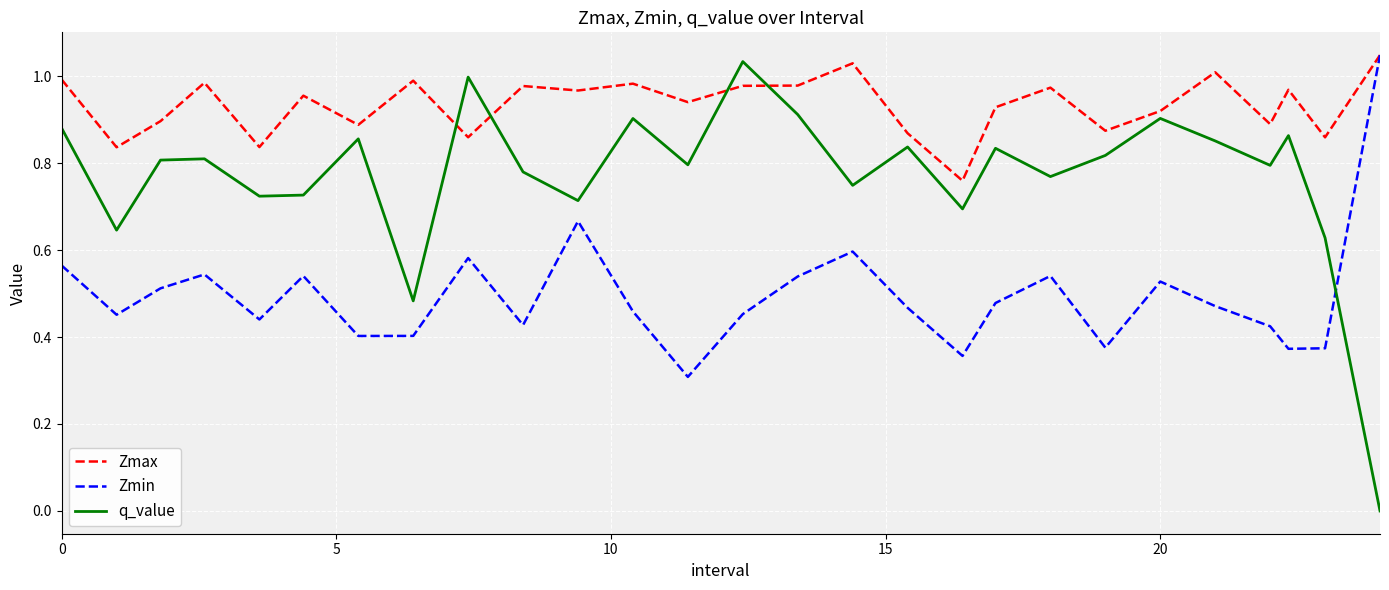

Which series has the largest range (max minus min)?

q_value